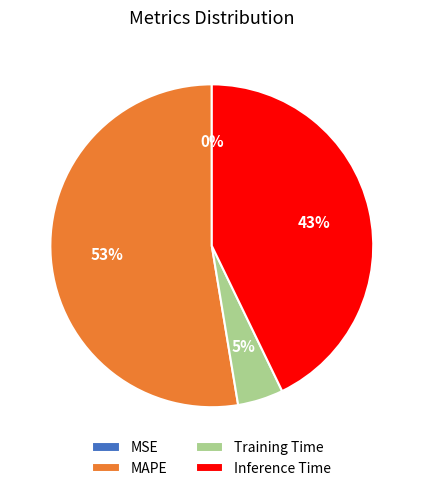

Does MAPE account for over 50% of the chart?

Yes